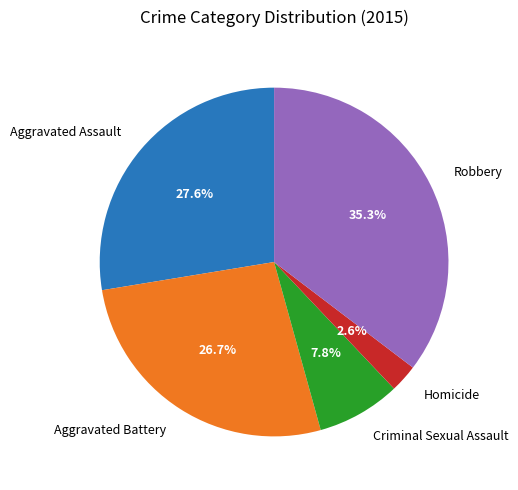

What is the largest slice in the pie chart?

Robbery